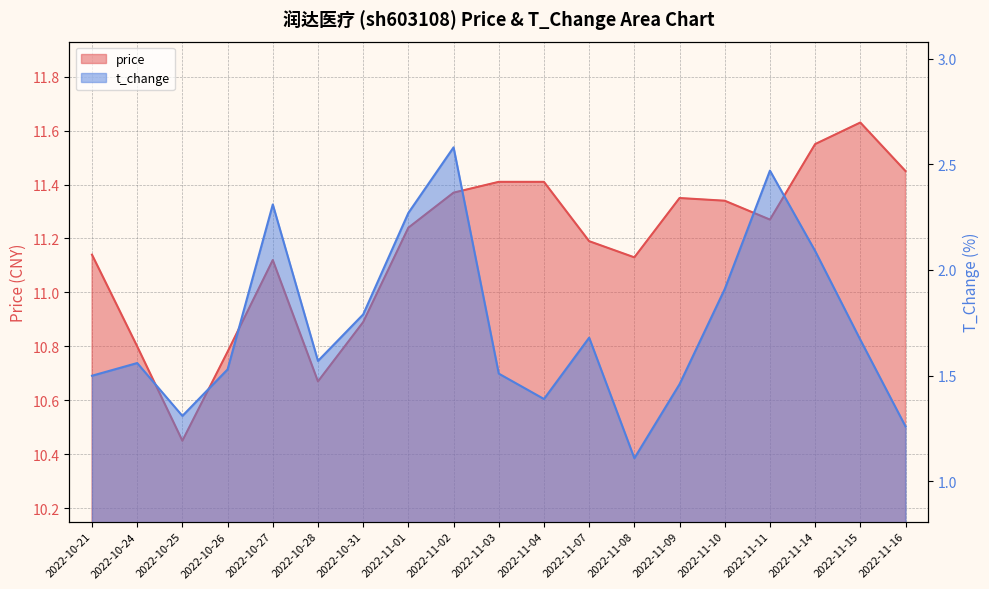

Rank the series by their average value, from highest to lowest.

price, t_change